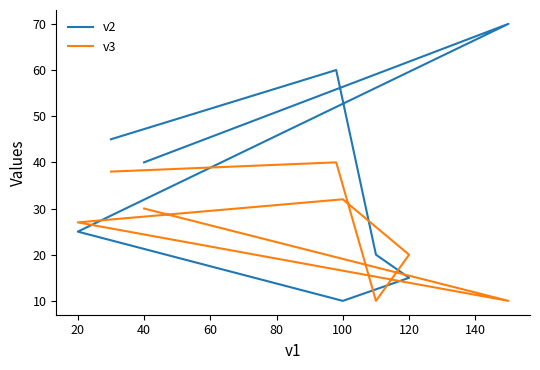

How many data points does each series have?

8